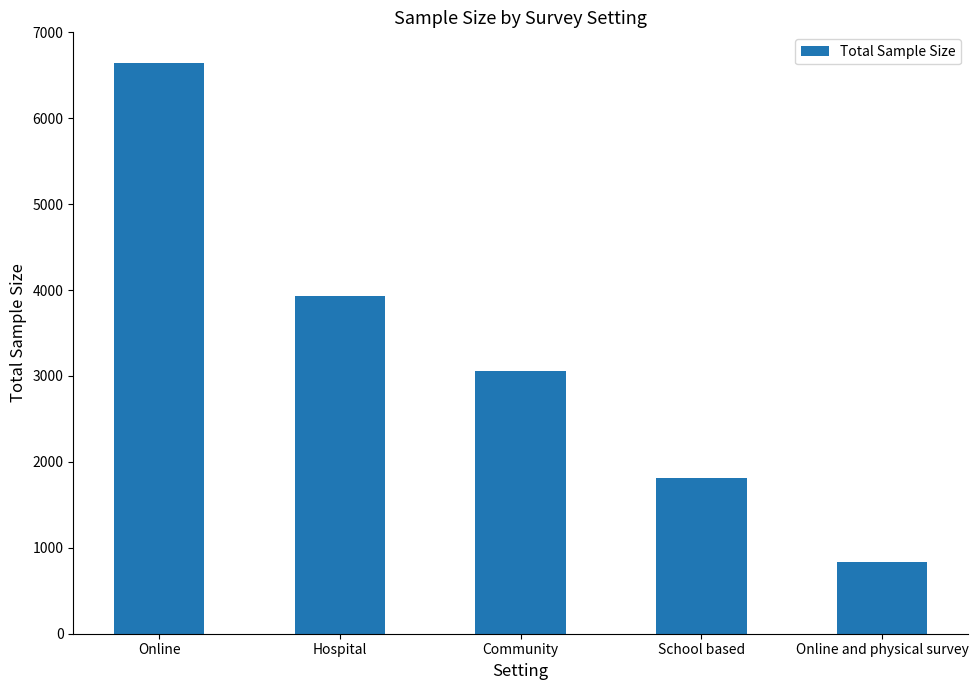

What is the label of the 1st bar from the left?

Online